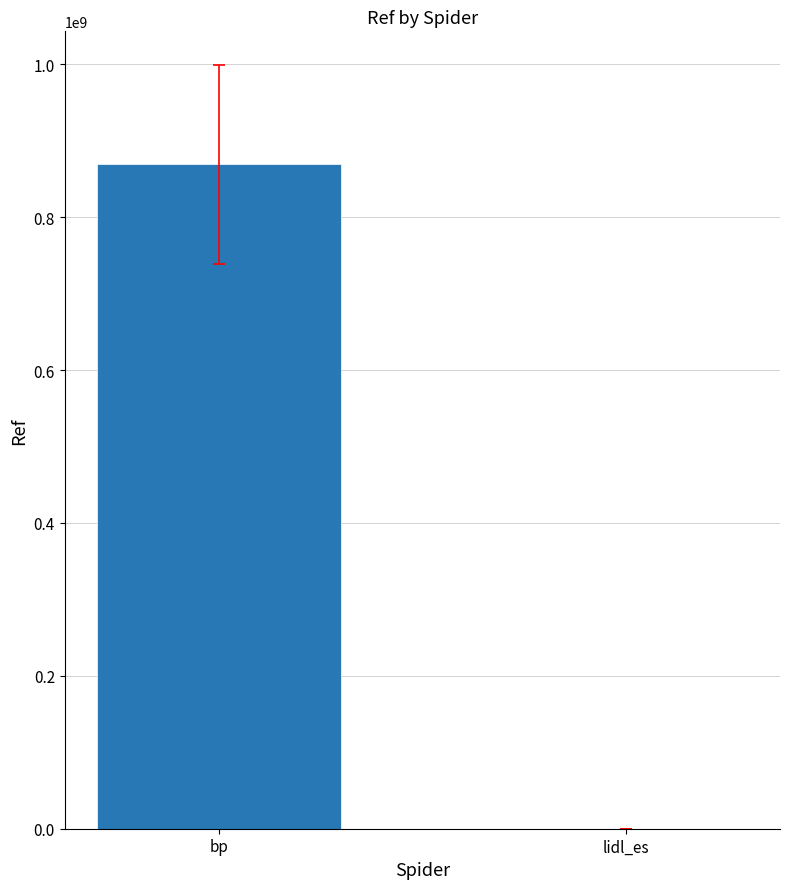

What is the approximate value at bp, to the nearest 10?

869331160